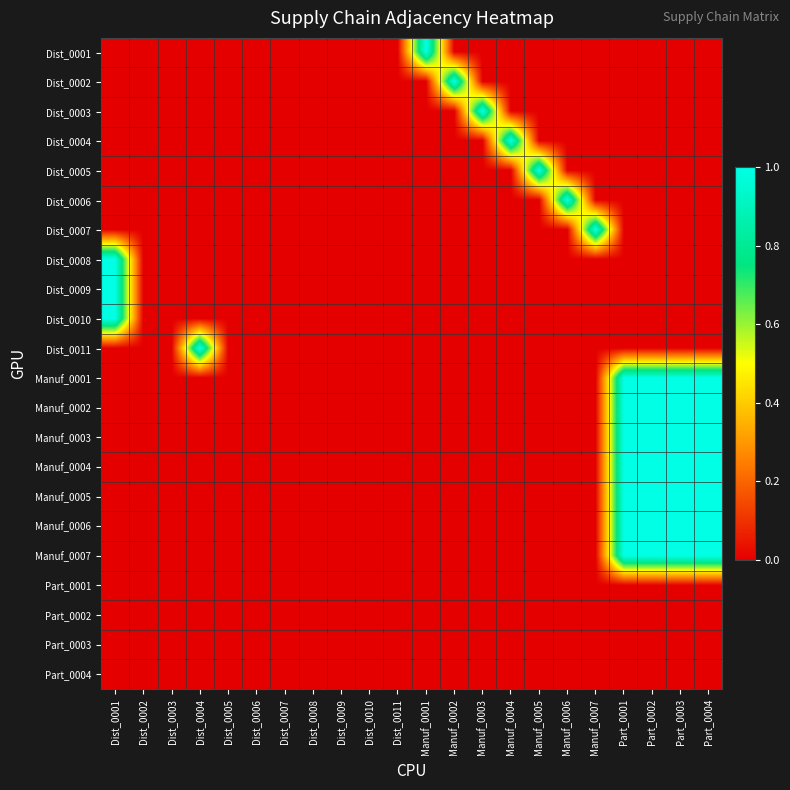

Reading right to left, list all the values displayed in this chart.

Dist_0001: Part_0004=0	Part_0003=0	Part_0002=0	Part_0001=0	Manuf_0007=0	Manuf_0006=0	Manuf_0005=0	Manuf_0004=0	Manuf_0003=0	Manuf_0002=0	Manuf_0001=1	Dist_0011=0	Dist_0010=0	Dist_0009=0	Dist_0008=0	Dist_0007=0	Dist_0006=0	Dist_0005=0	Dist_0004=0	Dist_0003=0	Dist_0002=0	Dist_0001=0
Dist_0002: Part_0004=0	Part_0003=0	Part_0002=0	Part_0001=0	Manuf_0007=0	Manuf_0006=0	Manuf_0005=0	Manuf_0004=0	Manuf_0003=0	Manuf_0002=1	Manuf_0001=0	Dist_0011=0	Dist_0010=0	Dist_0009=0	Dist_0008=0	Dist_0007=0	Dist_0006=0	Dist_0005=0	Dist_0004=0	Dist_0003=0	Dist_0002=0	Dist_0001=0
Dist_0003: Part_0004=0	Part_0003=0	Part_0002=0	Part_0001=0	Manuf_0007=0	Manuf_0006=0	Manuf_0005=0	Manuf_0004=0	Manuf_0003=1	Manuf_0002=0	Manuf_0001=0	Dist_0011=0	Dist_0010=0	Dist_0009=0	Dist_0008=0	Dist_0007=0	Dist_0006=0	Dist_0005=0	Dist_0004=0	Dist_0003=0	Dist_0002=0	Dist_0001=0
Dist_0004: Part_0004=0	Part_0003=0	Part_0002=0	Part_0001=0	Manuf_0007=0	Manuf_0006=0	Manuf_0005=0	Manuf_0004=1	Manuf_0003=0	Manuf_0002=0	Manuf_0001=0	Dist_0011=0	Dist_0010=0	Dist_0009=0	Dist_0008=0	Dist_0007=0	Dist_0006=0	Dist_0005=0	Dist_0004=0	Dist_0003=0	Dist_0002=0	Dist_0001=0
Dist_0005: Part_0004=0	Part_0003=0	Part_0002=0	Part_0001=0	Manuf_0007=0	Manuf_0006=0	Manuf_0005=1	Manuf_0004=0	Manuf_0003=0	Manuf_0002=0	Manuf_0001=0	Dist_0011=0	Dist_0010=0	Dist_0009=0	Dist_0008=0	Dist_0007=0	Dist_0006=0	Dist_0005=0	Dist_0004=0	Dist_0003=0	Dist_0002=0	Dist_0001=0
Dist_0006: Part_0004=0	Part_0003=0	Part_0002=0	Part_0001=0	Manuf_0007=0	Manuf_0006=1	Manuf_0005=0	Manuf_0004=0	Manuf_0003=0	Manuf_0002=0	Manuf_0001=0	Dist_0011=0	Dist_0010=0	Dist_0009=0	Dist_0008=0	Dist_0007=0	Dist_0006=0	Dist_0005=0	Dist_0004=0	Dist_0003=0	Dist_0002=0	Dist_0001=0
Dist_0007: Part_0004=0	Part_0003=0	Part_0002=0	Part_0001=0	Manuf_0007=1	Manuf_0006=0	Manuf_0005=0	Manuf_0004=0	Manuf_0003=0	Manuf_0002=0	Manuf_0001=0	Dist_0011=0	Dist_0010=0	Dist_0009=0	Dist_0008=0	Dist_0007=0	Dist_0006=0	Dist_0005=0	Dist_0004=0	Dist_0003=0	Dist_0002=0	Dist_0001=0
Dist_0008: Part_0004=0	Part_0003=0	Part_0002=0	Part_0001=0	Manuf_0007=0	Manuf_0006=0	Manuf_0005=0	Manuf_0004=0	Manuf_0003=0	Manuf_0002=0	Manuf_0001=0	Dist_0011=0	Dist_0010=0	Dist_0009=0	Dist_0008=0	Dist_0007=0	Dist_0006=0	Dist_0005=0	Dist_0004=0	Dist_0003=0	Dist_0002=0	Dist_0001=1
Dist_0009: Part_0004=0	Part_0003=0	Part_0002=0	Part_0001=0	Manuf_0007=0	Manuf_0006=0	Manuf_0005=0	Manuf_0004=0	Manuf_0003=0	Manuf_0002=0	Manuf_0001=0	Dist_0011=0	Dist_0010=0	Dist_0009=0	Dist_0008=0	Dist_0007=0	Dist_0006=0	Dist_0005=0	Dist_0004=0	Dist_0003=0	Dist_0002=0	Dist_0001=1
Dist_0010: Part_0004=0	Part_0003=0	Part_0002=0	Part_0001=0	Manuf_0007=0	Manuf_0006=0	Manuf_0005=0	Manuf_0004=0	Manuf_0003=0	Manuf_0002=0	Manuf_0001=0	Dist_0011=0	Dist_0010=0	Dist_0009=0	Dist_0008=0	Dist_0007=0	Dist_0006=0	Dist_0005=0	Dist_0004=0	Dist_0003=0	Dist_0002=0	Dist_0001=1
Dist_0011: Part_0004=0	Part_0003=0	Part_0002=0	Part_0001=0	Manuf_0007=0	Manuf_0006=0	Manuf_0005=0	Manuf_0004=0	Manuf_0003=0	Manuf_0002=0	Manuf_0001=0	Dist_0011=0	Dist_0010=0	Dist_0009=0	Dist_0008=0	Dist_0007=0	Dist_0006=0	Dist_0005=0	Dist_0004=1	Dist_0003=0	Dist_0002=0	Dist_0001=0
Manuf_0001: Part_0004=1	Part_0003=1	Part_0002=1	Part_0001=1	Manuf_0007=0	Manuf_0006=0	Manuf_0005=0	Manuf_0004=0	Manuf_0003=0	Manuf_0002=0	Manuf_0001=0	Dist_0011=0	Dist_0010=0	Dist_0009=0	Dist_0008=0	Dist_0007=0	Dist_0006=0	Dist_0005=0	Dist_0004=0	Dist_0003=0	Dist_0002=0	Dist_0001=0
Manuf_0002: Part_0004=1	Part_0003=1	Part_0002=1	Part_0001=1	Manuf_0007=0	Manuf_0006=0	Manuf_0005=0	Manuf_0004=0	Manuf_0003=0	Manuf_0002=0	Manuf_0001=0	Dist_0011=0	Dist_0010=0	Dist_0009=0	Dist_0008=0	Dist_0007=0	Dist_0006=0	Dist_0005=0	Dist_0004=0	Dist_0003=0	Dist_0002=0	Dist_0001=0
Manuf_0003: Part_0004=1	Part_0003=1	Part_0002=1	Part_0001=1	Manuf_0007=0	Manuf_0006=0	Manuf_0005=0	Manuf_0004=0	Manuf_0003=0	Manuf_0002=0	Manuf_0001=0	Dist_0011=0	Dist_0010=0	Dist_0009=0	Dist_0008=0	Dist_0007=0	Dist_0006=0	Dist_0005=0	Dist_0004=0	Dist_0003=0	Dist_0002=0	Dist_0001=0
Manuf_0004: Part_0004=1	Part_0003=1	Part_0002=1	Part_0001=1	Manuf_0007=0	Manuf_0006=0	Manuf_0005=0	Manuf_0004=0	Manuf_0003=0	Manuf_0002=0	Manuf_0001=0	Dist_0011=0	Dist_0010=0	Dist_0009=0	Dist_0008=0	Dist_0007=0	Dist_0006=0	Dist_0005=0	Dist_0004=0	Dist_0003=0	Dist_0002=0	Dist_0001=0
Manuf_0005: Part_0004=1	Part_0003=1	Part_0002=1	Part_0001=1	Manuf_0007=0	Manuf_0006=0	Manuf_0005=0	Manuf_0004=0	Manuf_0003=0	Manuf_0002=0	Manuf_0001=0	Dist_0011=0	Dist_0010=0	Dist_0009=0	Dist_0008=0	Dist_0007=0	Dist_0006=0	Dist_0005=0	Dist_0004=0	Dist_0003=0	Dist_0002=0	Dist_0001=0
Manuf_0006: Part_0004=1	Part_0003=1	Part_0002=1	Part_0001=1	Manuf_0007=0	Manuf_0006=0	Manuf_0005=0	Manuf_0004=0	Manuf_0003=0	Manuf_0002=0	Manuf_0001=0	Dist_0011=0	Dist_0010=0	Dist_0009=0	Dist_0008=0	Dist_0007=0	Dist_0006=0	Dist_0005=0	Dist_0004=0	Dist_0003=0	Dist_0002=0	Dist_0001=0
Manuf_0007: Part_0004=1	Part_0003=1	Part_0002=1	Part_0001=1	Manuf_0007=0	Manuf_0006=0	Manuf_0005=0	Manuf_0004=0	Manuf_0003=0	Manuf_0002=0	Manuf_0001=0	Dist_0011=0	Dist_0010=0	Dist_0009=0	Dist_0008=0	Dist_0007=0	Dist_0006=0	Dist_0005=0	Dist_0004=0	Dist_0003=0	Dist_0002=0	Dist_0001=0
Part_0001: Part_0004=0	Part_0003=0	Part_0002=0	Part_0001=0	Manuf_0007=0	Manuf_0006=0	Manuf_0005=0	Manuf_0004=0	Manuf_0003=0	Manuf_0002=0	Manuf_0001=0	Dist_0011=0	Dist_0010=0	Dist_0009=0	Dist_0008=0	Dist_0007=0	Dist_0006=0	Dist_0005=0	Dist_0004=0	Dist_0003=0	Dist_0002=0	Dist_0001=0
Part_0002: Part_0004=0	Part_0003=0	Part_0002=0	Part_0001=0	Manuf_0007=0	Manuf_0006=0	Manuf_0005=0	Manuf_0004=0	Manuf_0003=0	Manuf_0002=0	Manuf_0001=0	Dist_0011=0	Dist_0010=0	Dist_0009=0	Dist_0008=0	Dist_0007=0	Dist_0006=0	Dist_0005=0	Dist_0004=0	Dist_0003=0	Dist_0002=0	Dist_0001=0
Part_0003: Part_0004=0	Part_0003=0	Part_0002=0	Part_0001=0	Manuf_0007=0	Manuf_0006=0	Manuf_0005=0	Manuf_0004=0	Manuf_0003=0	Manuf_0002=0	Manuf_0001=0	Dist_0011=0	Dist_0010=0	Dist_0009=0	Dist_0008=0	Dist_0007=0	Dist_0006=0	Dist_0005=0	Dist_0004=0	Dist_0003=0	Dist_0002=0	Dist_0001=0
Part_0004: Part_0004=0	Part_0003=0	Part_0002=0	Part_0001=0	Manuf_0007=0	Manuf_0006=0	Manuf_0005=0	Manuf_0004=0	Manuf_0003=0	Manuf_0002=0	Manuf_0001=0	Dist_0011=0	Dist_0010=0	Dist_0009=0	Dist_0008=0	Dist_0007=0	Dist_0006=0	Dist_0005=0	Dist_0004=0	Dist_0003=0	Dist_0002=0	Dist_0001=0